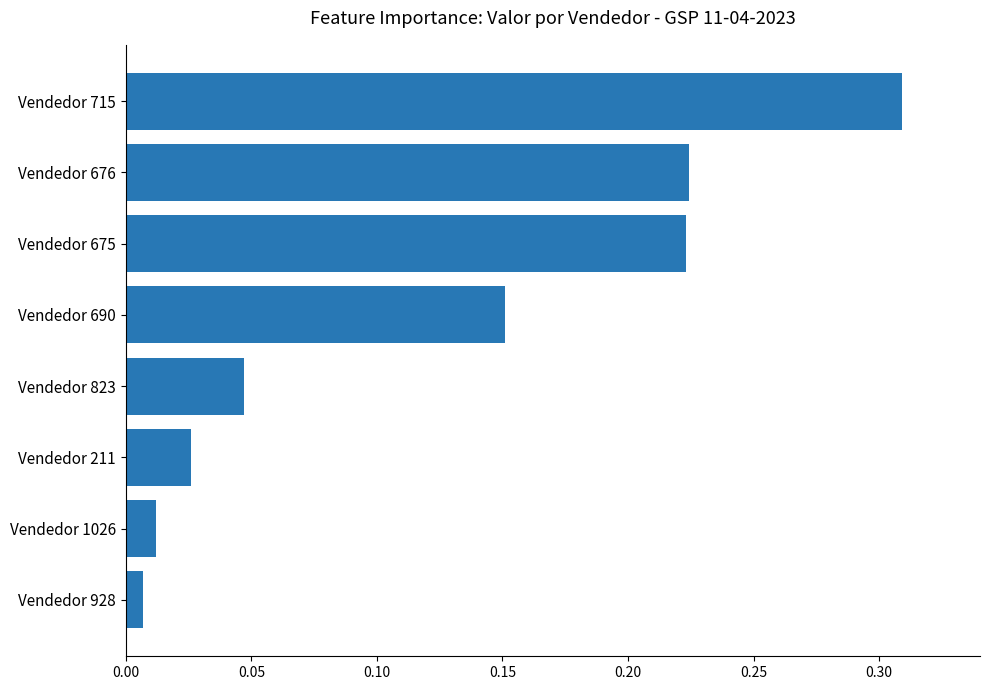

What is the sum of all values?

1.0